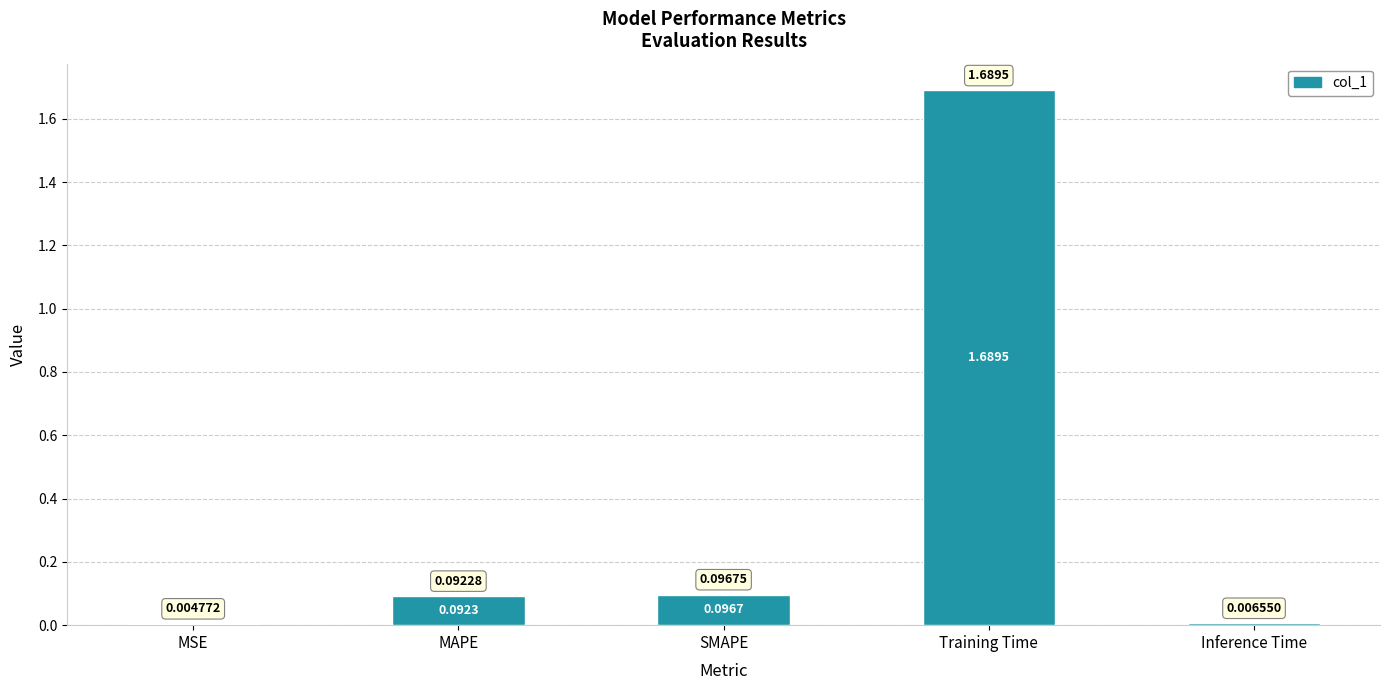

Where is the data nearest to the value 0?

MSE